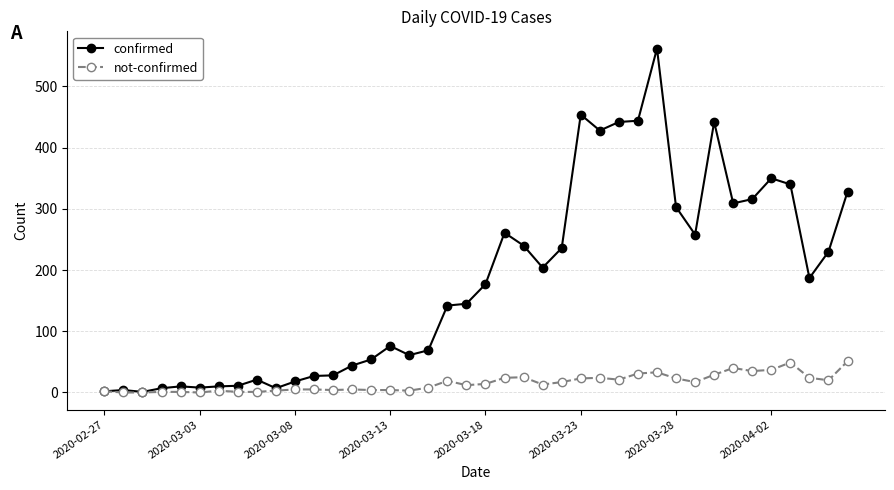

Which series has the largest total across all categories?

confirmed